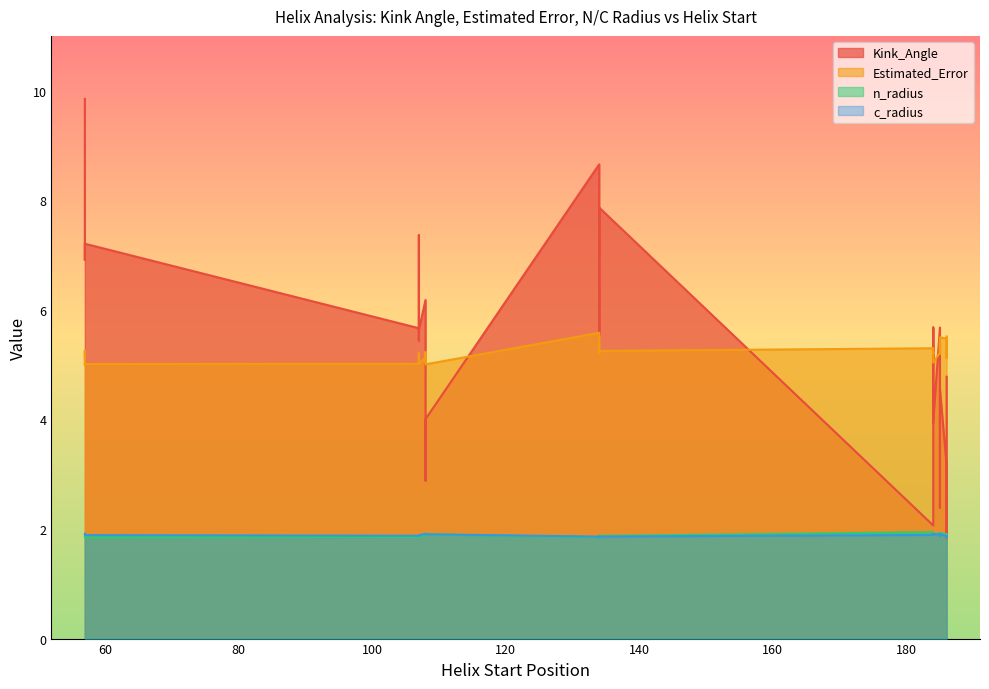

Where is the first local minimum for n_radius?

134